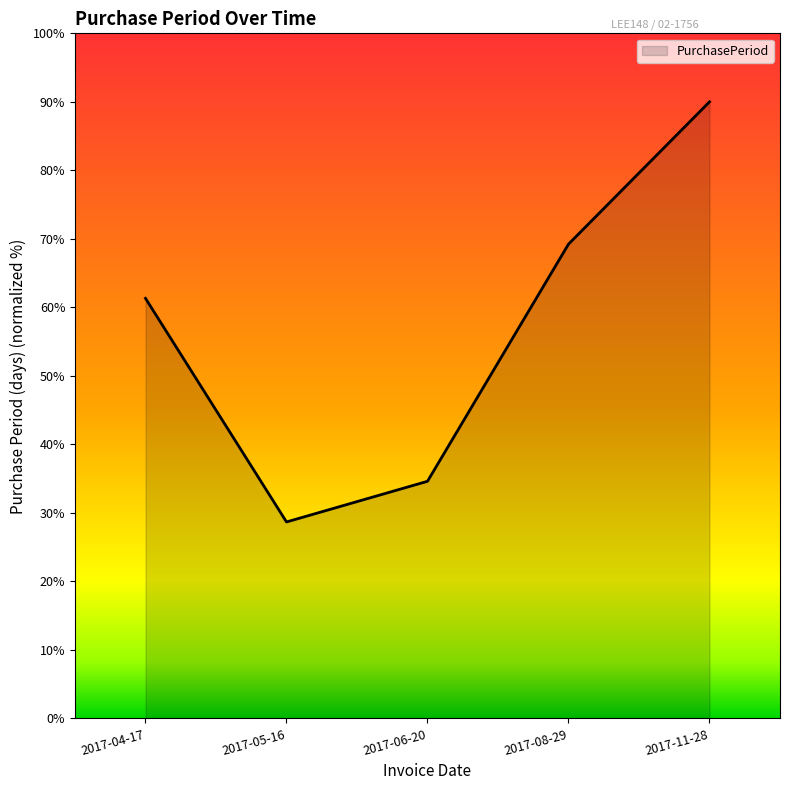

The value at 2017-06-20 is 34.6. True or false?

True